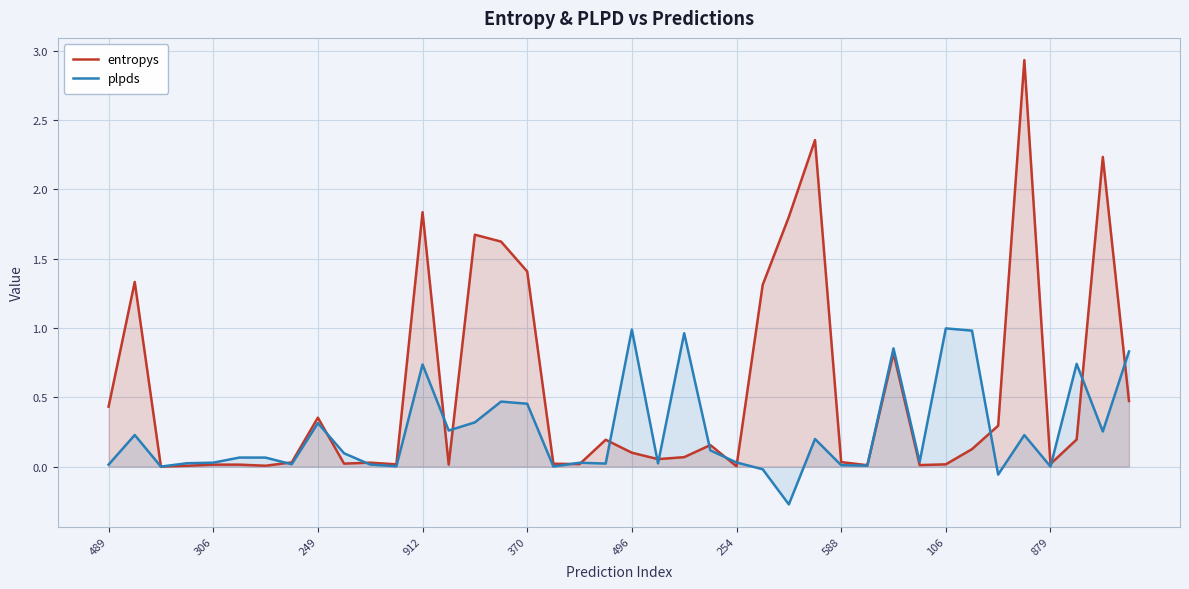

How many lines are shown in the chart?

2